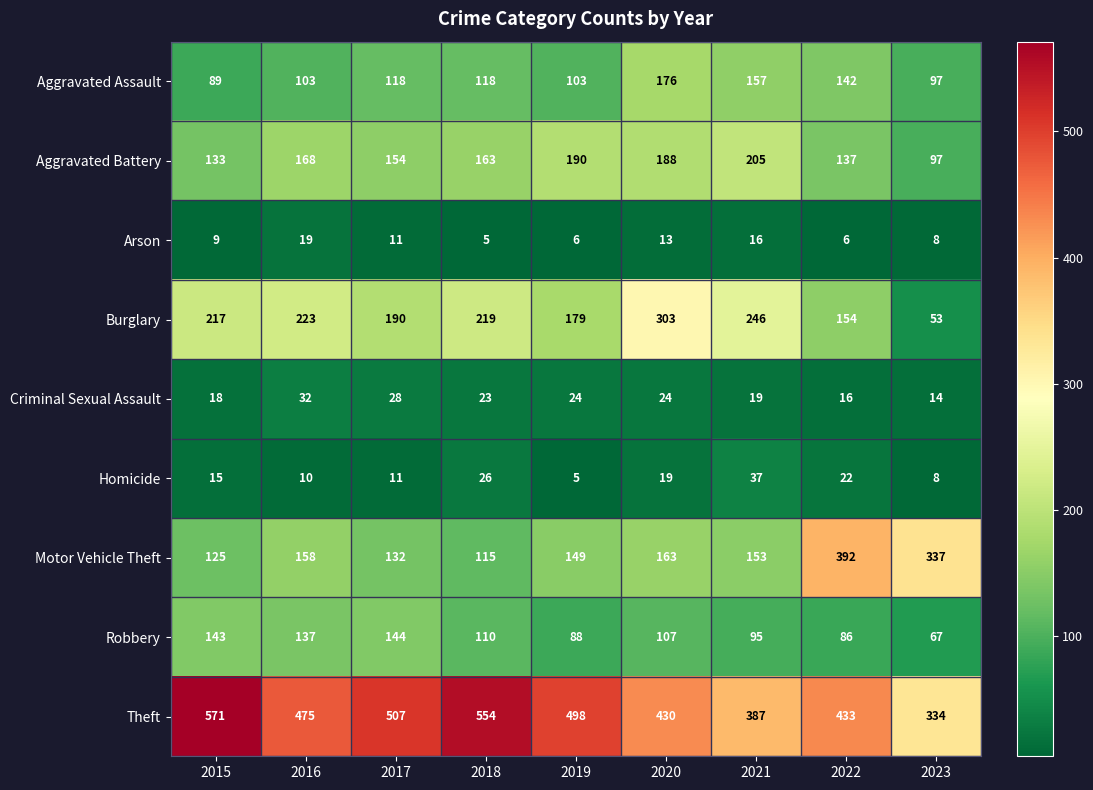

What is the maximum value shown in the chart?

571